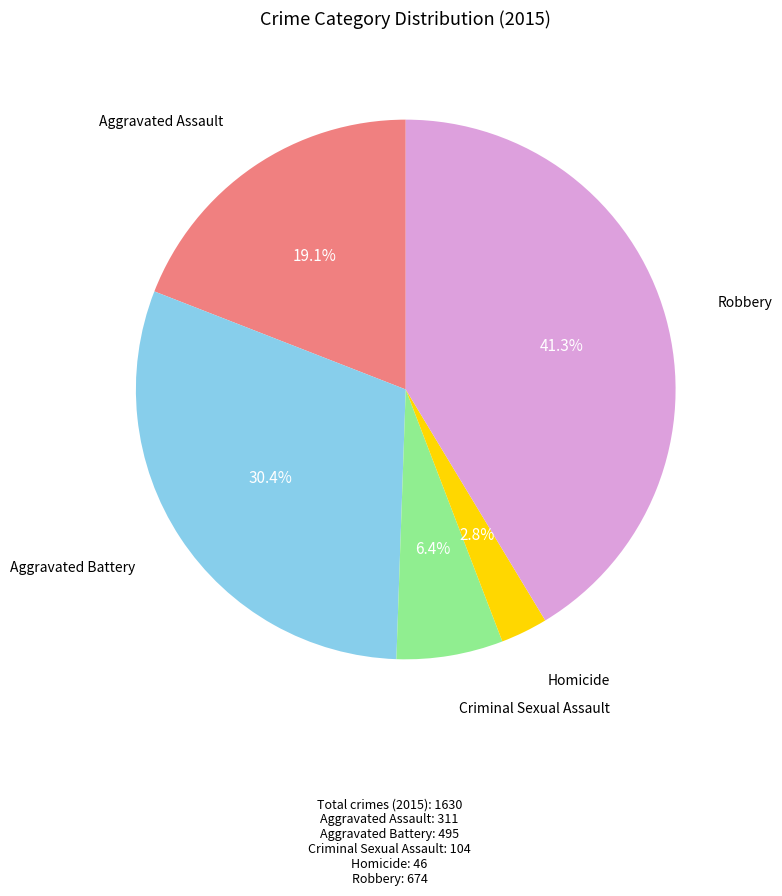

Is there any slice that represents more than half of the pie?

No